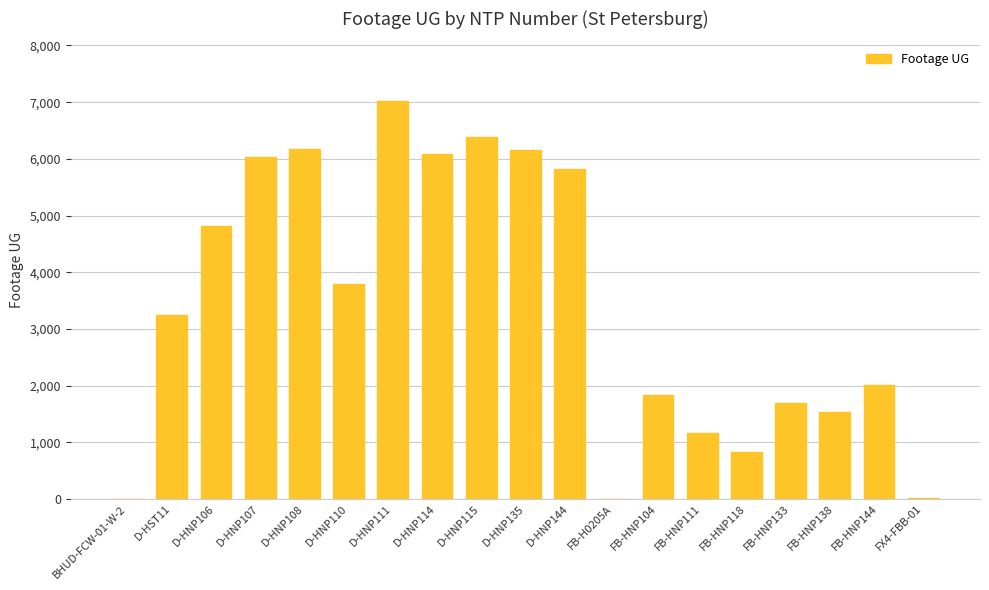

What is the sum of the values at FB-HNP133 and BHUD-FCW-01-W-2?

1697